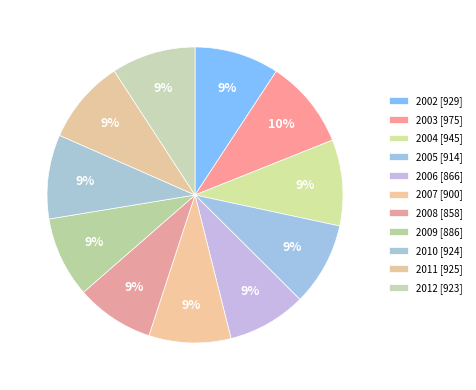

Combined, what portion of the pie is 2004 and 2005?

18.5%